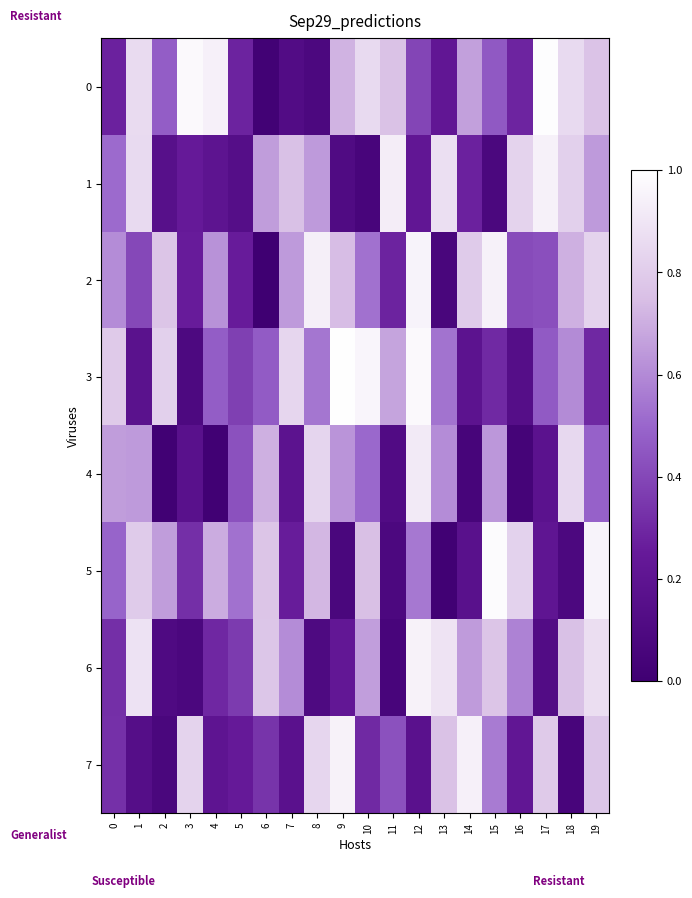

Which series has the largest total across all categories?

2